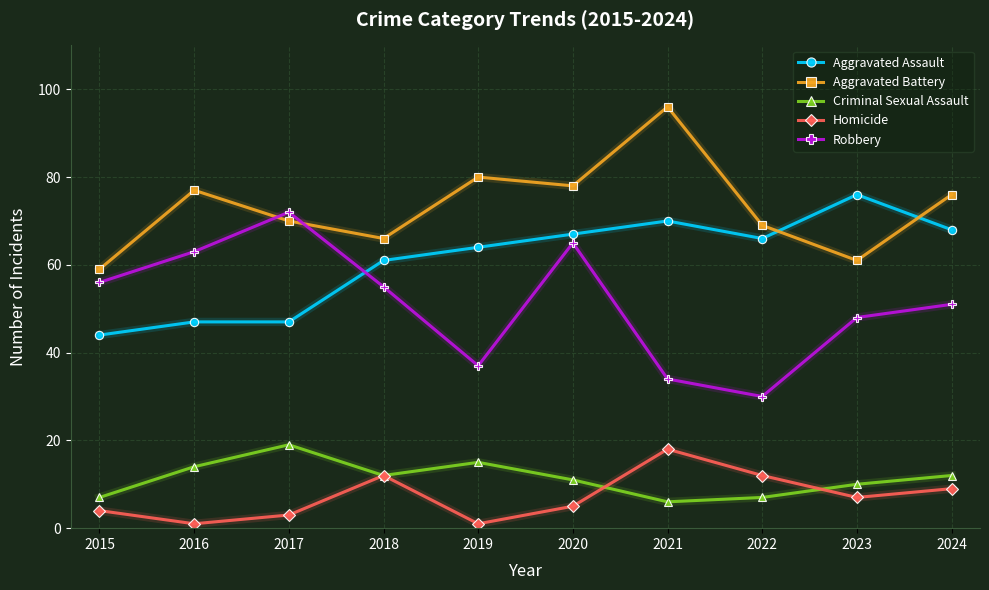

What is the approximate value of Aggravated Battery at 2017, to the nearest 5?

70